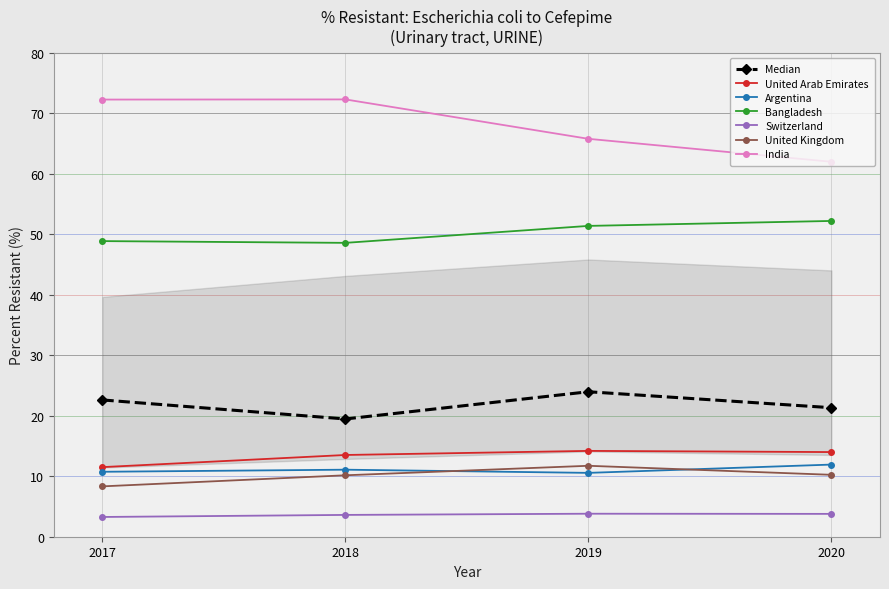

True or false: United Arab Emirates and Bangladesh intersect in this chart.

False